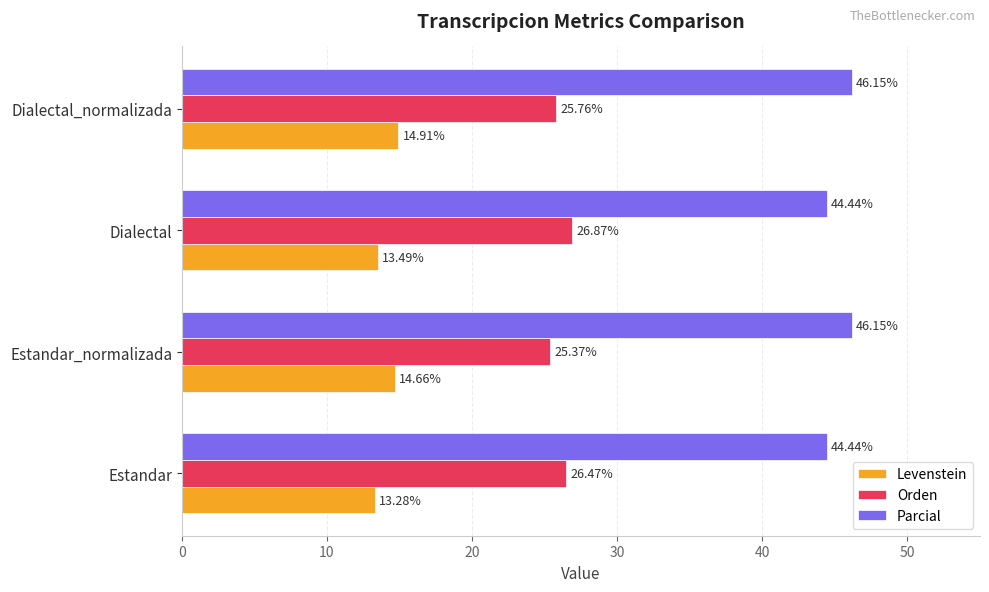

At which category does the chart reach its minimum across all series?

Estandar